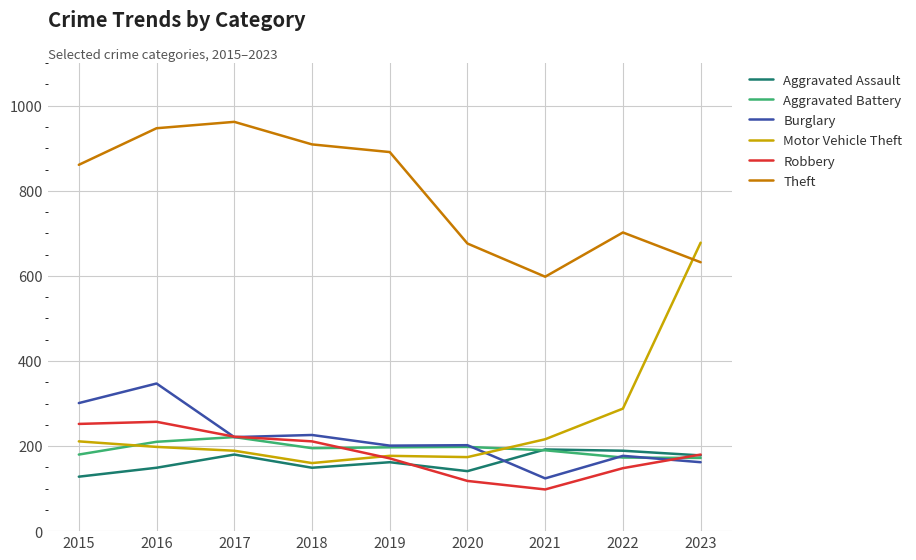

What is the difference between the Aggravated Battery values at 2022 and 2016?

37